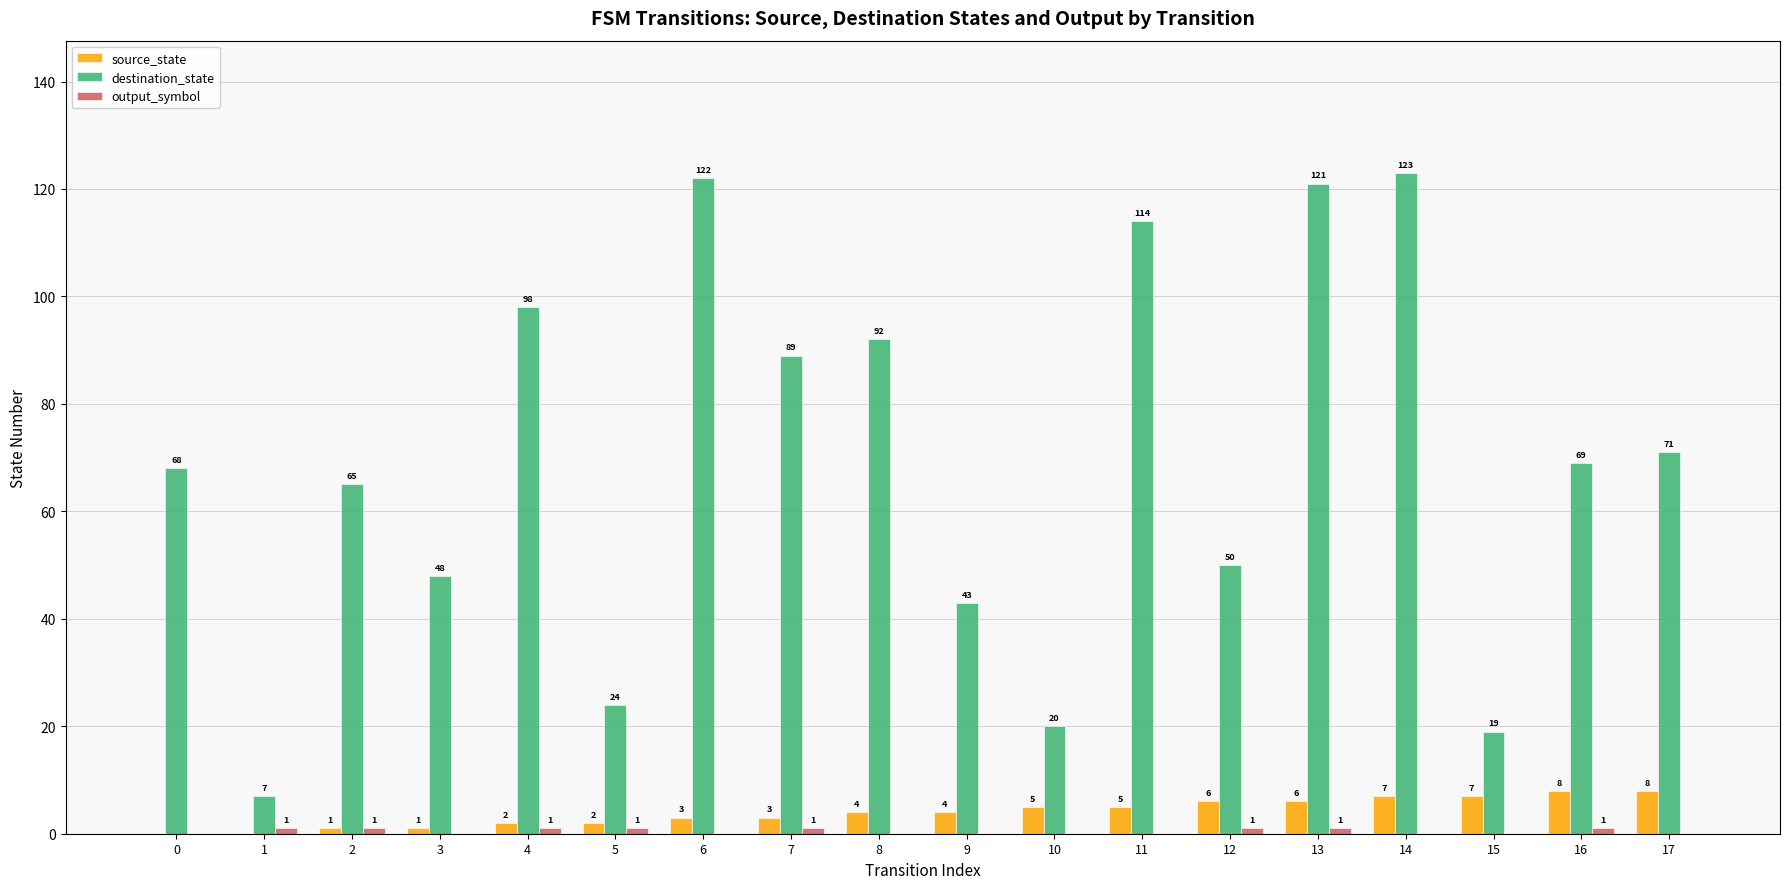

What is the greatest value displayed?

123